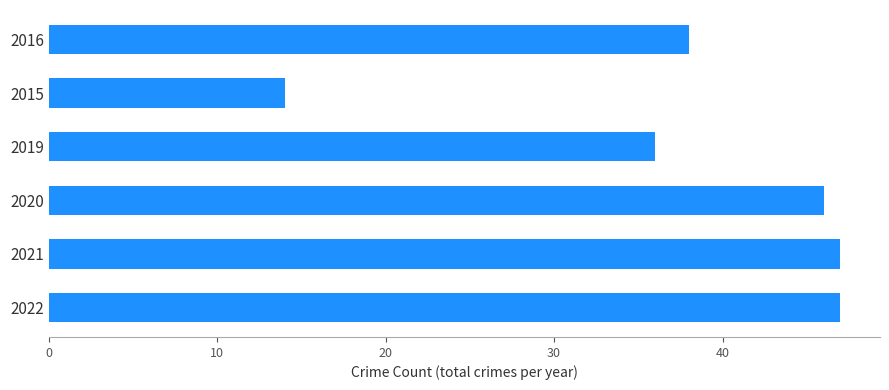

Where is the data nearest to the value 30?

2019